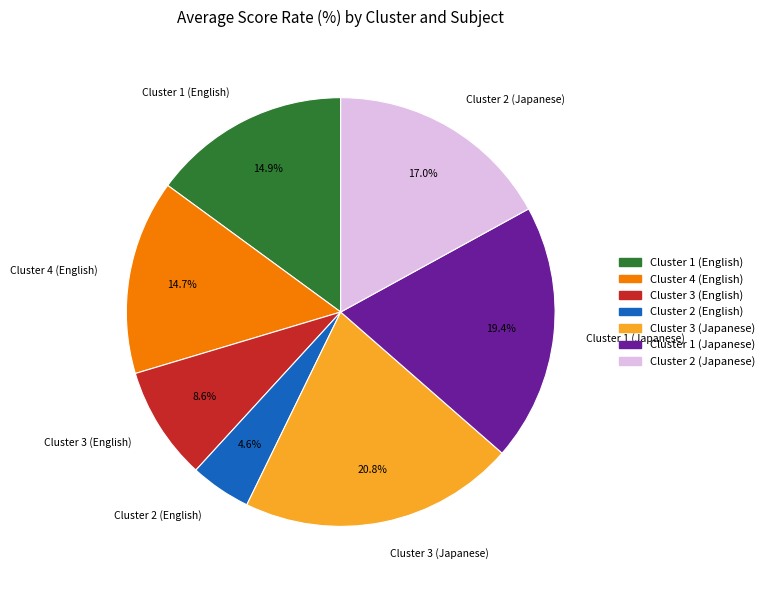

Does Cluster 2 (Japanese) represent more than half of the total?

No